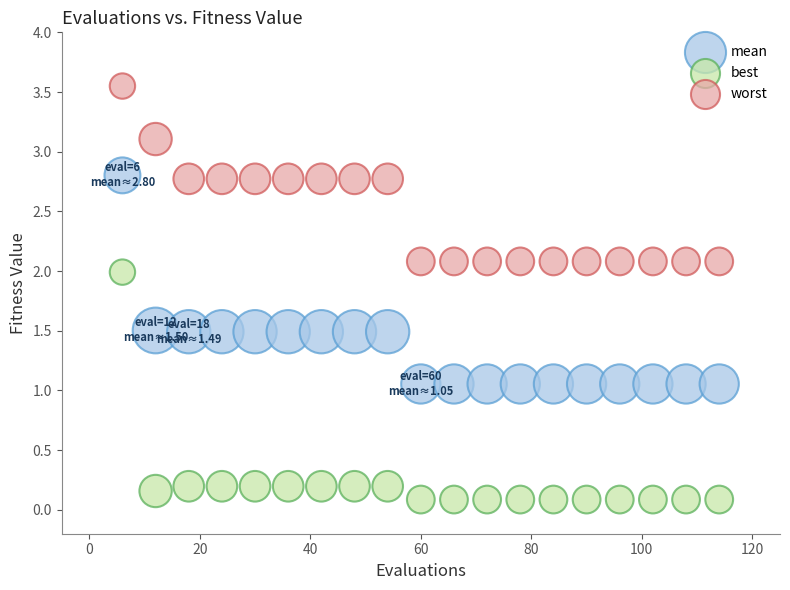

Which series contains the lowest Y value?

best